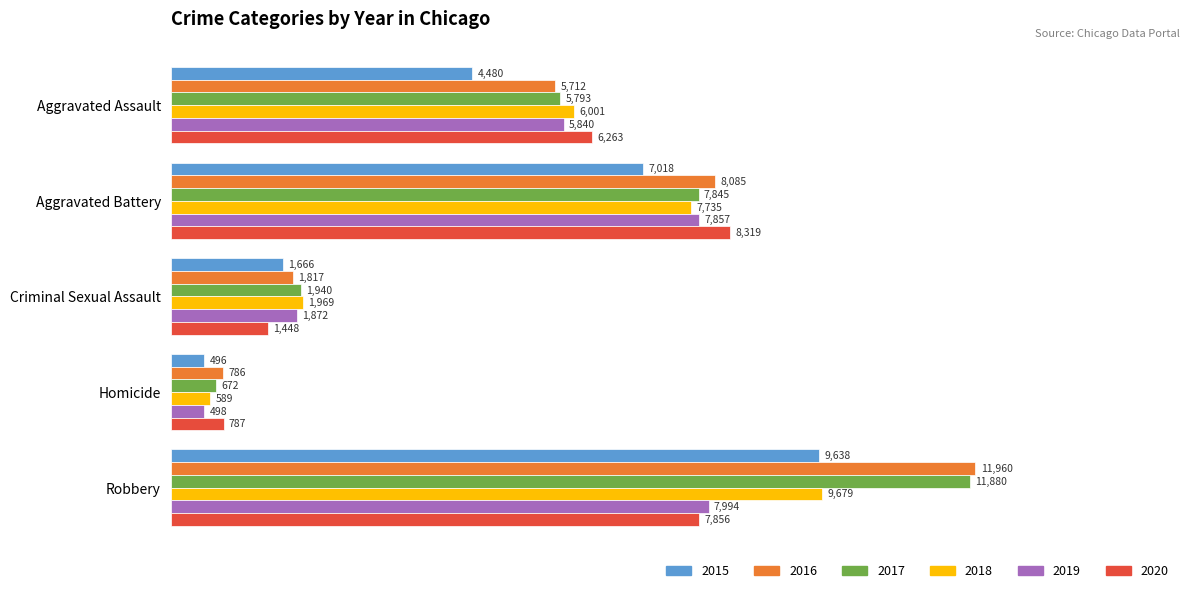

What is the average value of the 2019 series?

4812